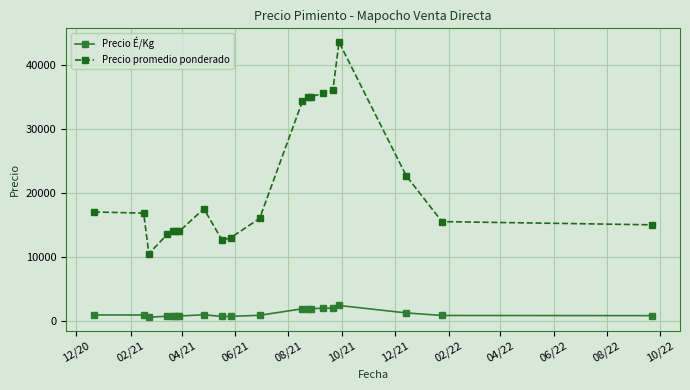

Is this an area chart (filled region under the line)?

No